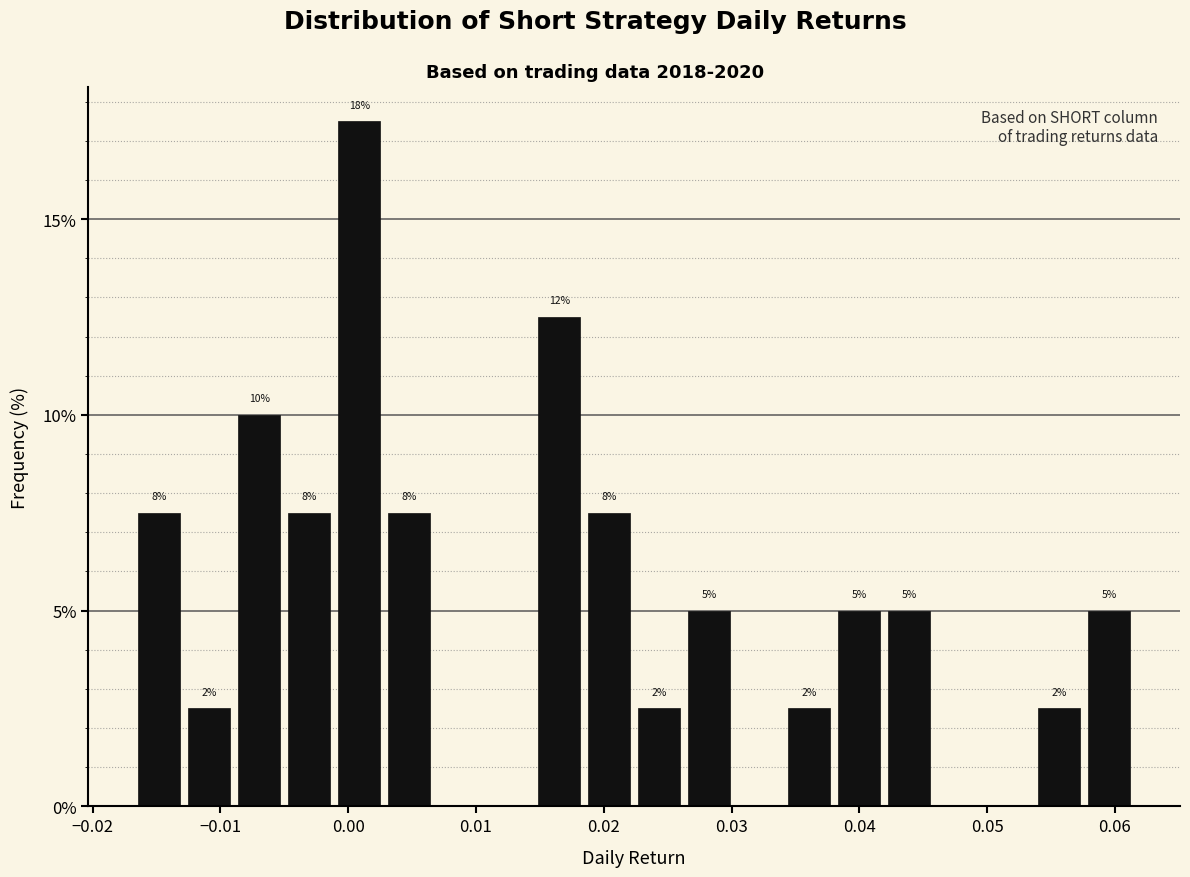

Read against the x-axis, roughly where is the centre of the tallest bar?

0.001